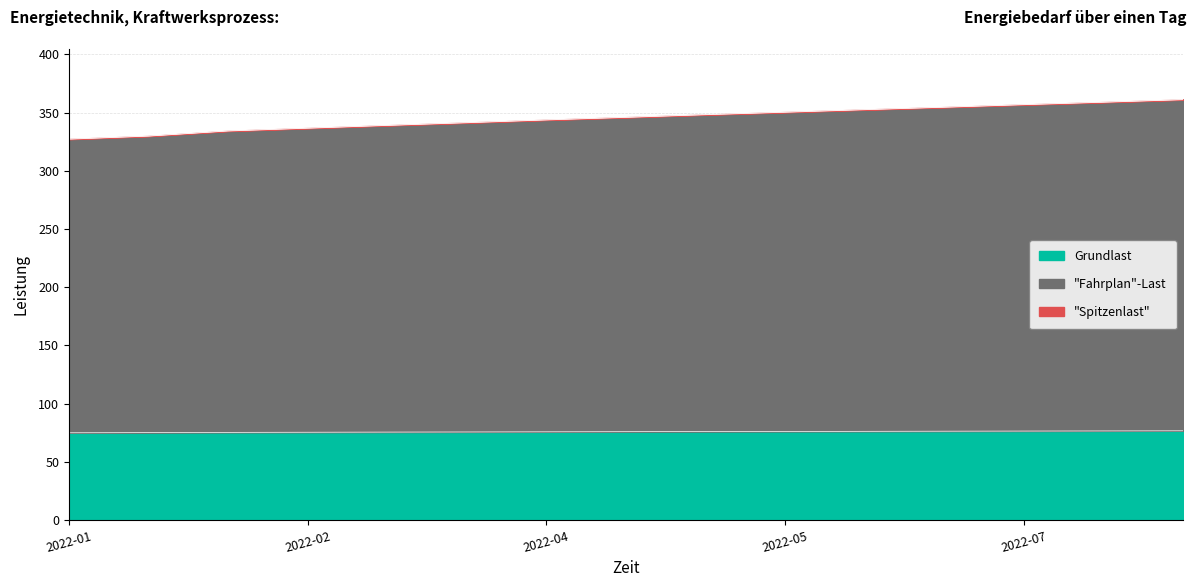

Rank the categories by Fahrplan-Last value from highest to lowest.

2022-08-01, 2022-07-15, 2022-07-01, 2022-06-15, 2022-06-01, 2022-05-15, 2022-05-01, 2022-04-15, 2022-04-01, 2022-03-15, 2022-03-01, 2022-02-15, 2022-02-01, 2022-01-15, 2022-01-01